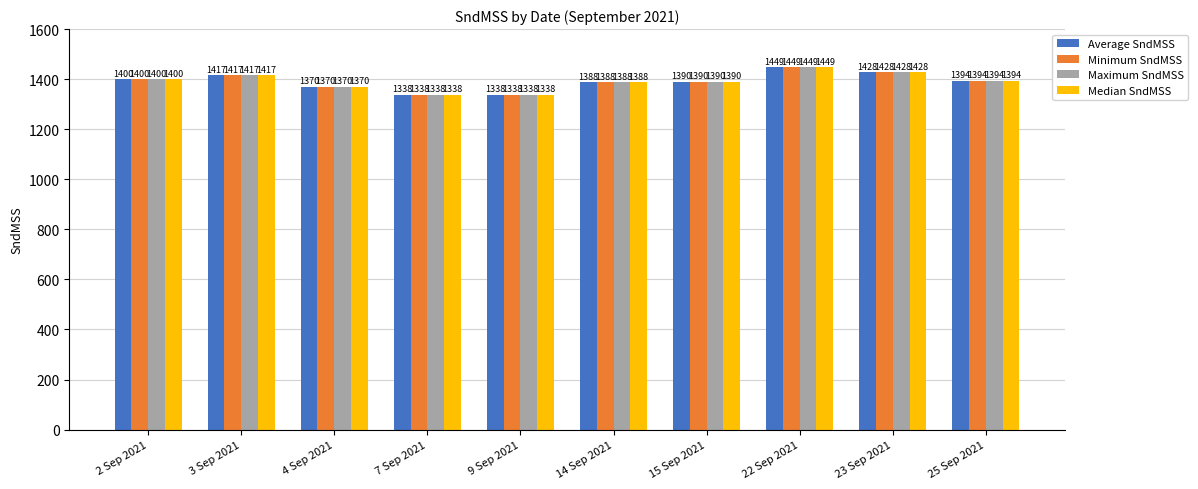

The value of Average SndMSS at 2 Sep 2021 is 459.5. True or false?

False